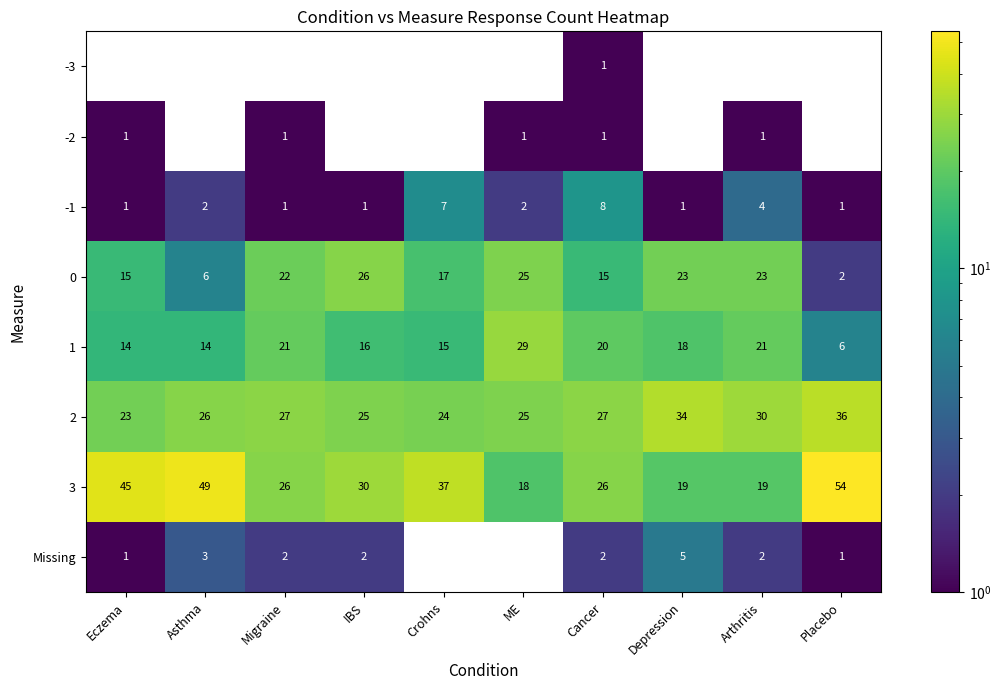

True or false: 3 has a value of 23 at Asthma.

False